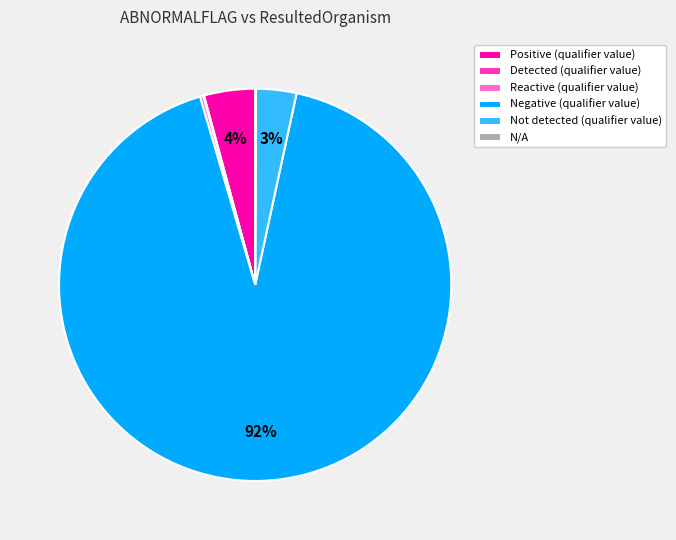

To the nearest percent, what portion does Not detected (qualifier value) represent?

3%